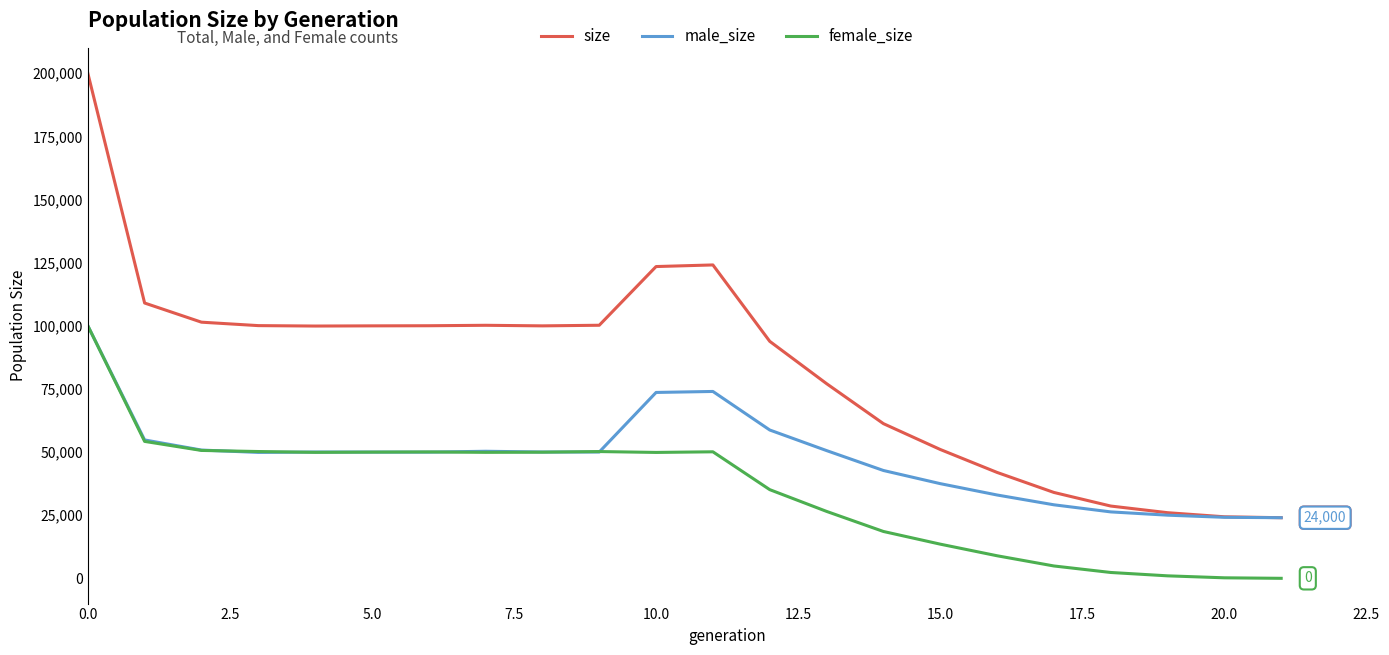

True or false: size and female_size cross at least once.

False